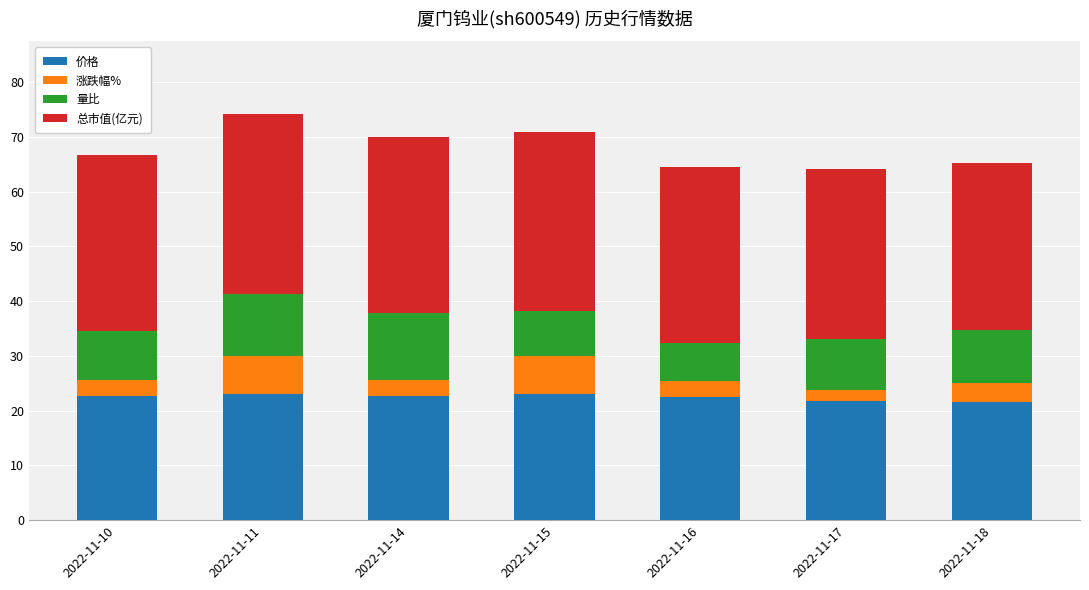

At which category is the sum across all series the highest?

2022-11-11